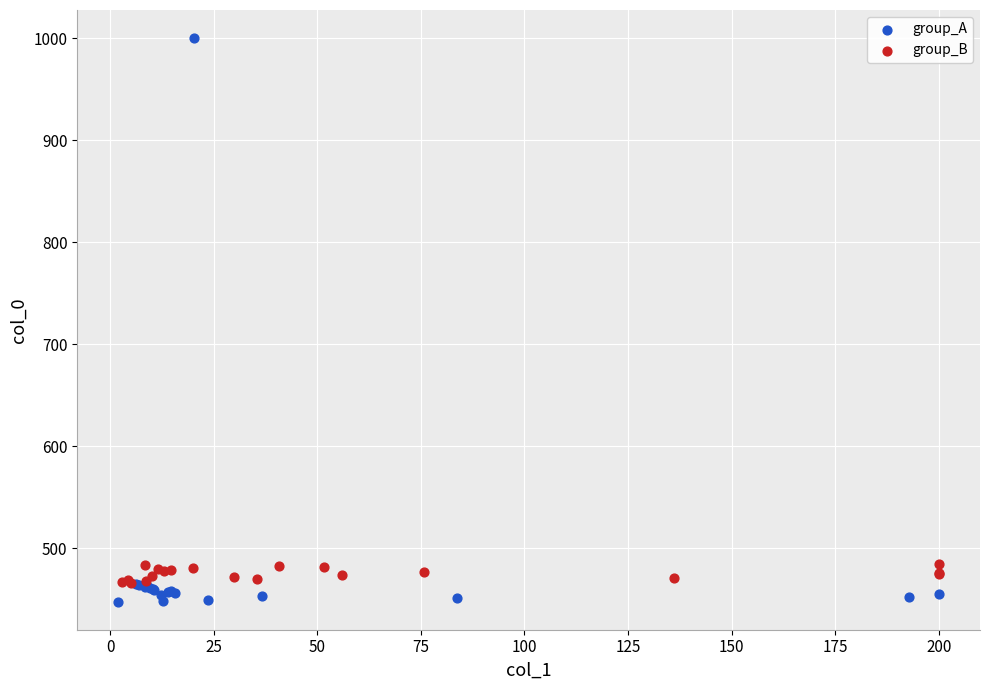

Which series contains the lowest Y value?

group_A